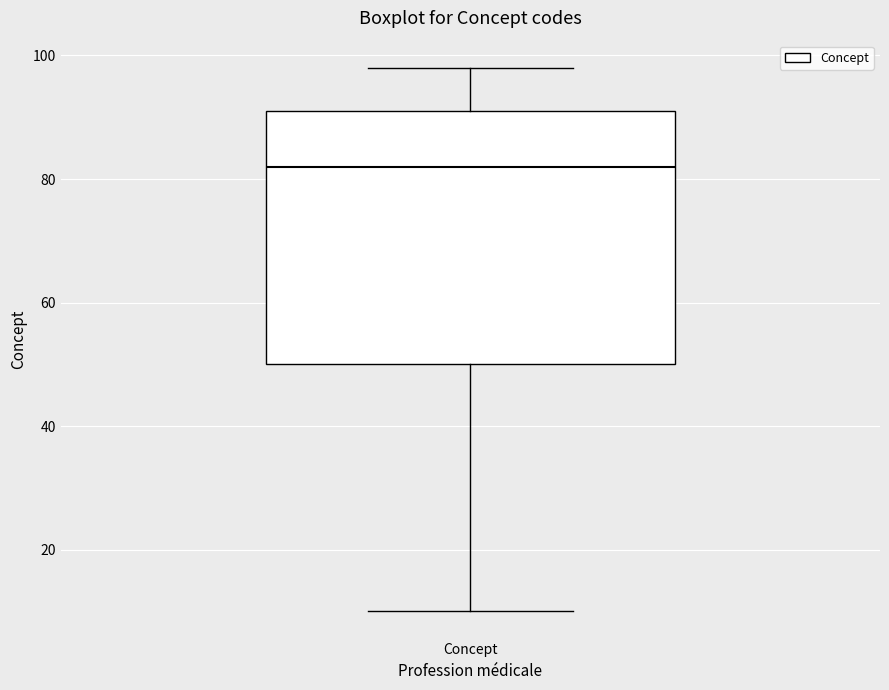

Read this box plot against the y-axis: the position of the median line, the range covered by the box, and the ends of both whiskers. The values are not printed on the chart, so give them approximately, as read against the axis.

median 82, box 50 to 92, whiskers 10 to 98